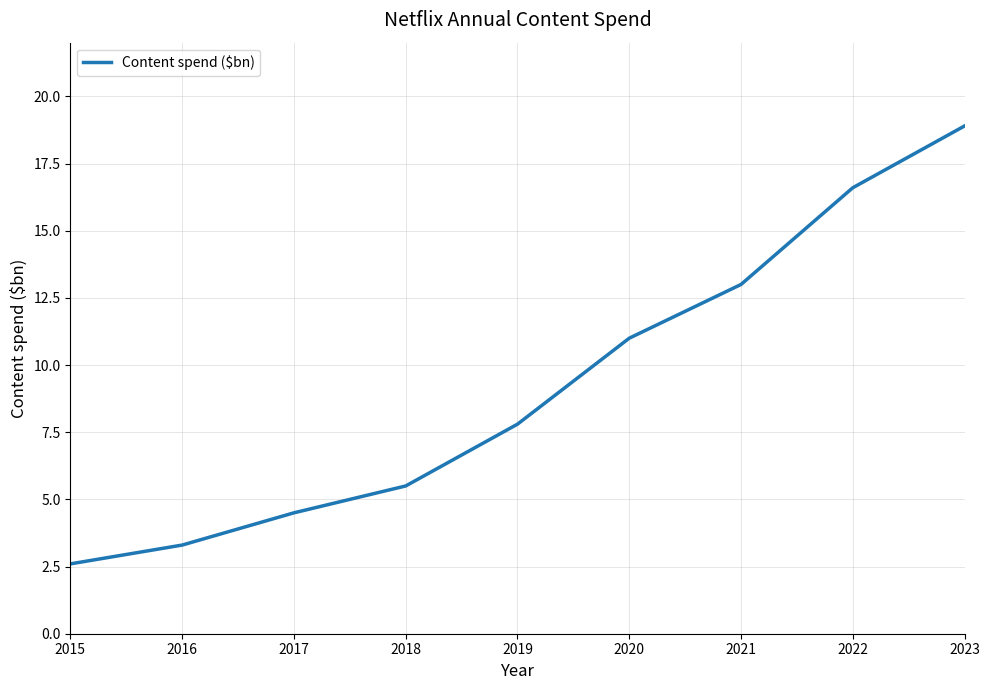

Reading left to right, list all the values displayed in this chart.

2.6	3.3	4.5	5.5	7.8	11.0	13.0	16.6	18.9